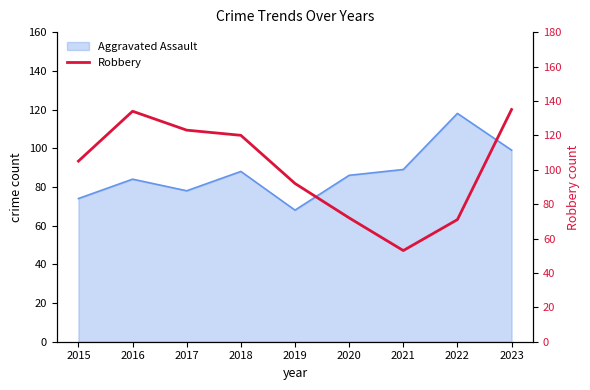

List the labels in order of value, largest first.

2023, 2016, 2017, 2018, 2015, 2019, 2020, 2022, 2021